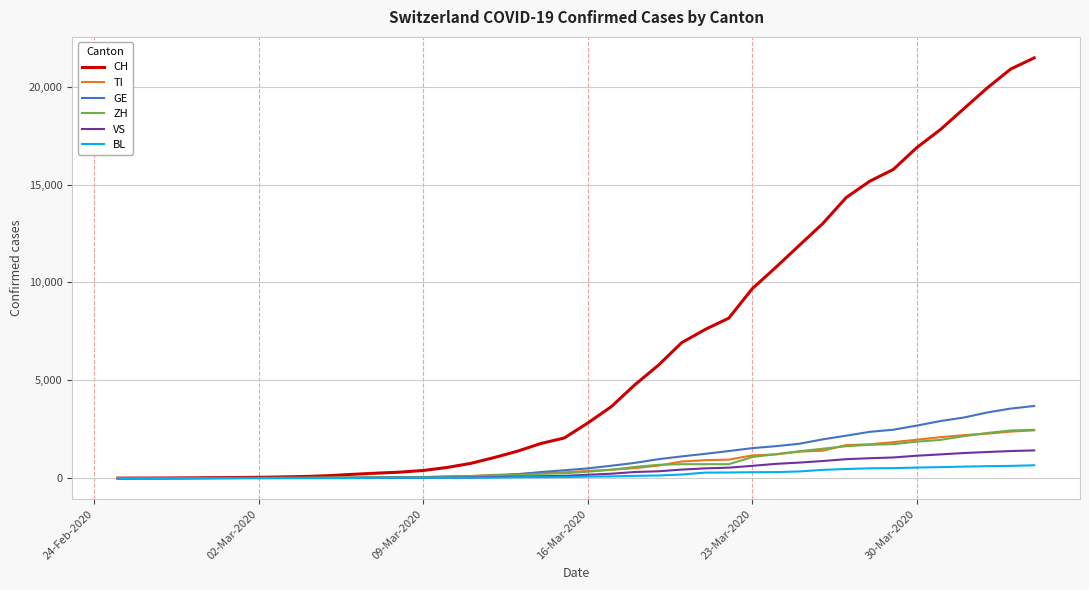

Which series has the largest total across all categories?

CH